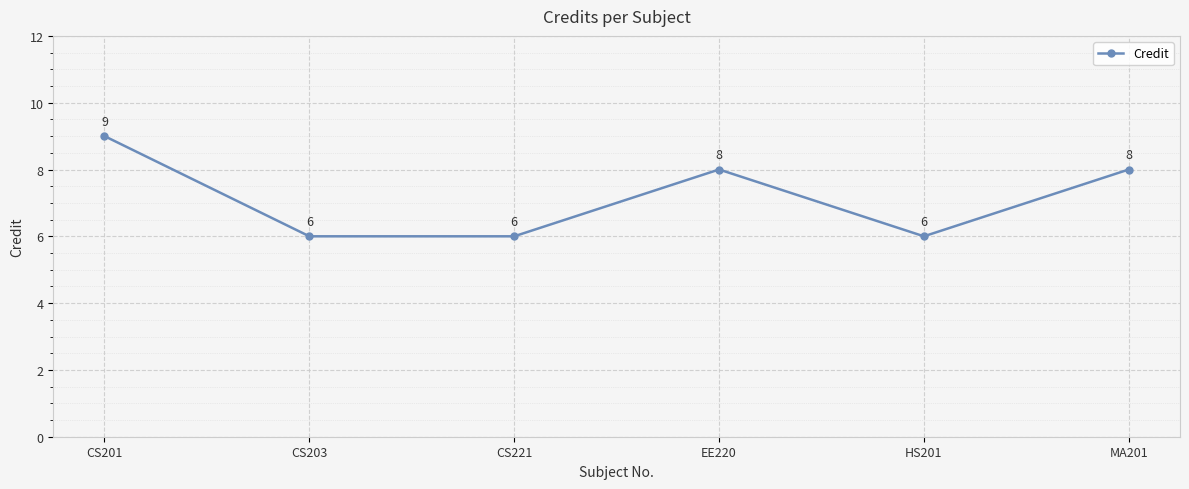

At which category does the data reach its first local peak?

EE220